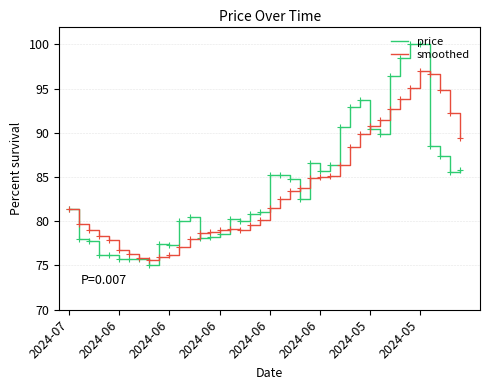

Which series has the widest spread of values?

price